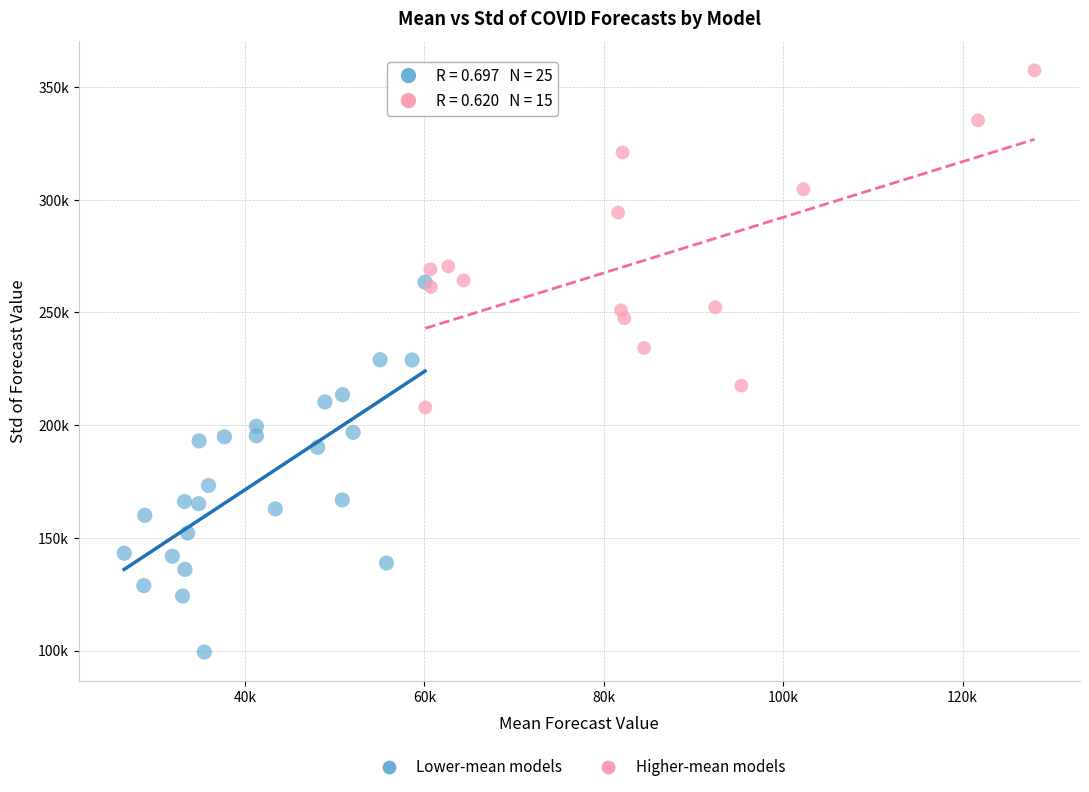

Which series reaches the minimum Y coordinate?

Lower-mean models